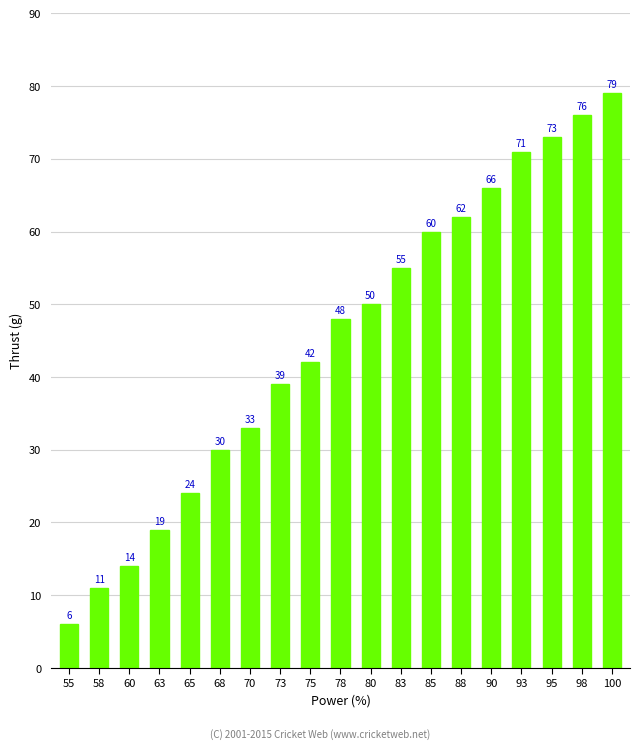

What is the minimum value shown in the chart?

6